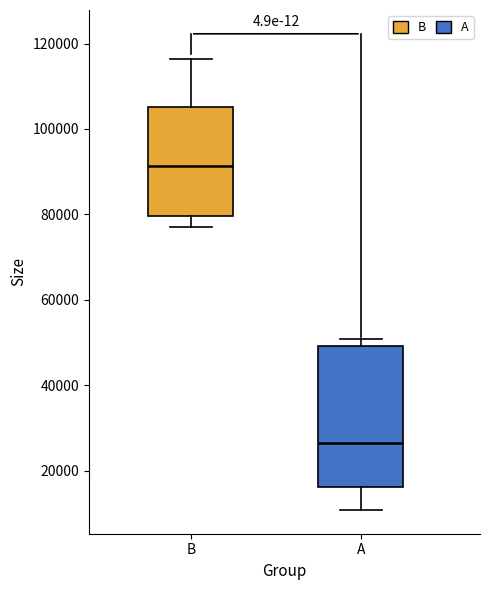

Reading left to right, transcribe this box plot: for each box, give where its median line is, the range the box spans, and where its two whiskers end, as read against the y-axis. The values are not printed on the chart, so give them approximately, as read against the axis.

B: median 92000, box 80000 to 106000, whiskers 76000 to 116000
A: median 26000, box 16000 to 50000, whiskers 10000 to 50000 (just above the box's upper edge)